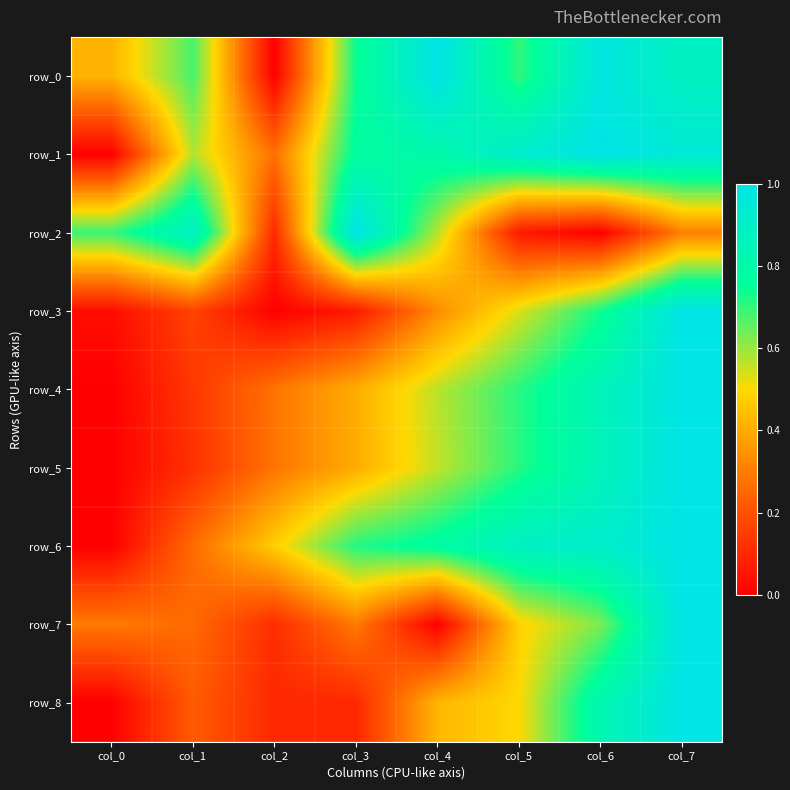

What is the spread (max minus min) of values at col_1?

0.8